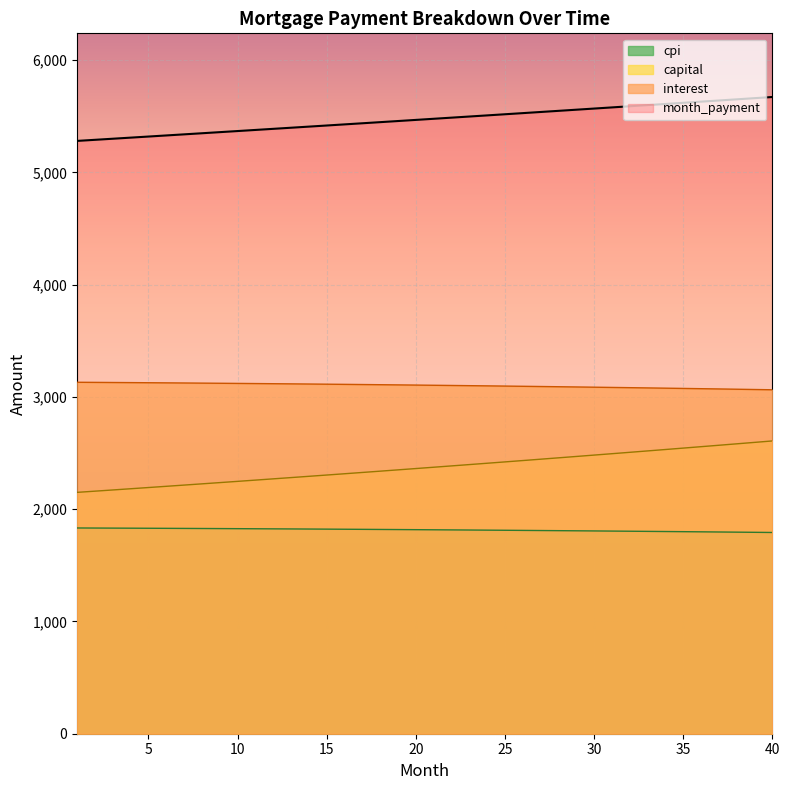

What are all the series names shown in the legend?

cpi, capital, interest, month_payment